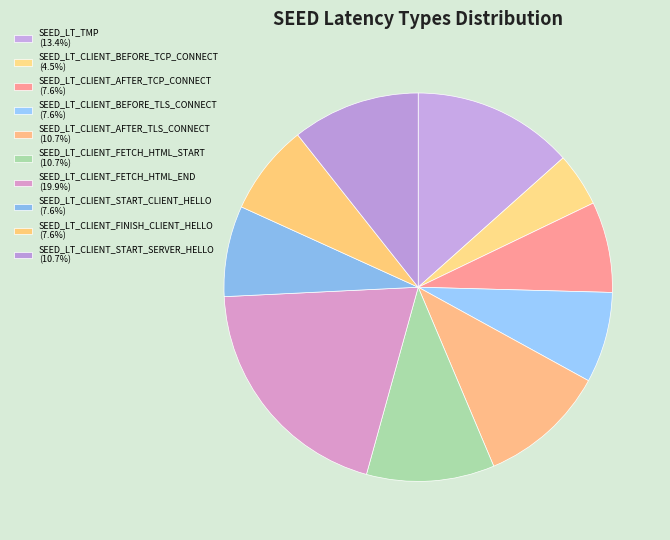

How many segments does this pie chart have?

10